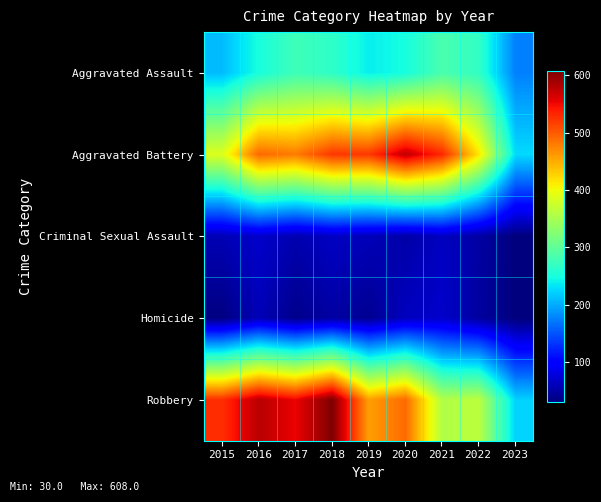

Which series has the largest total across all categories?

Robbery